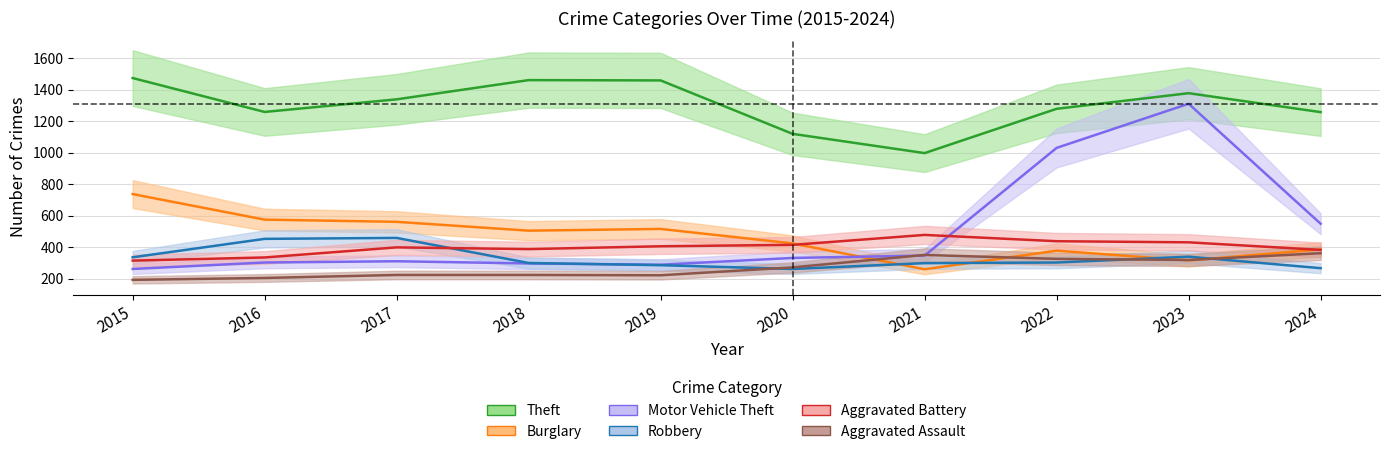

Count the number of data series in this chart.

6